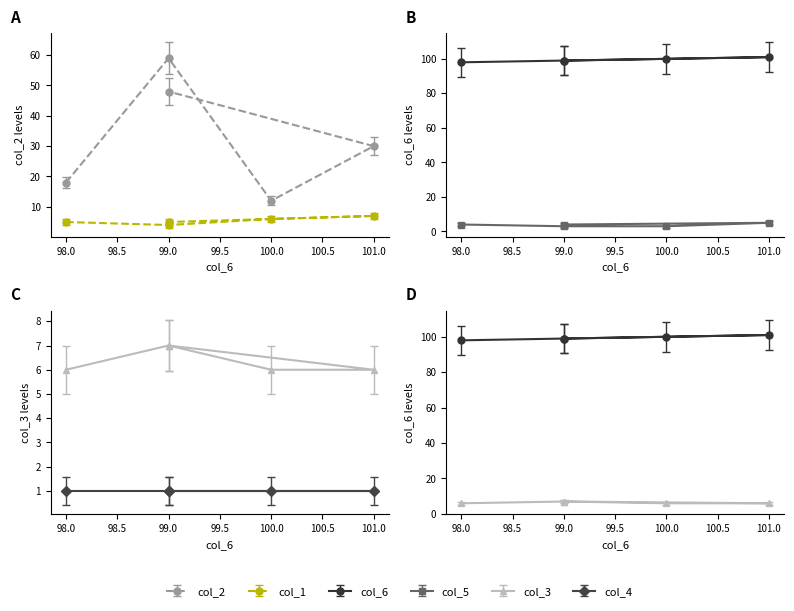

How many lines are shown in the chart?

5